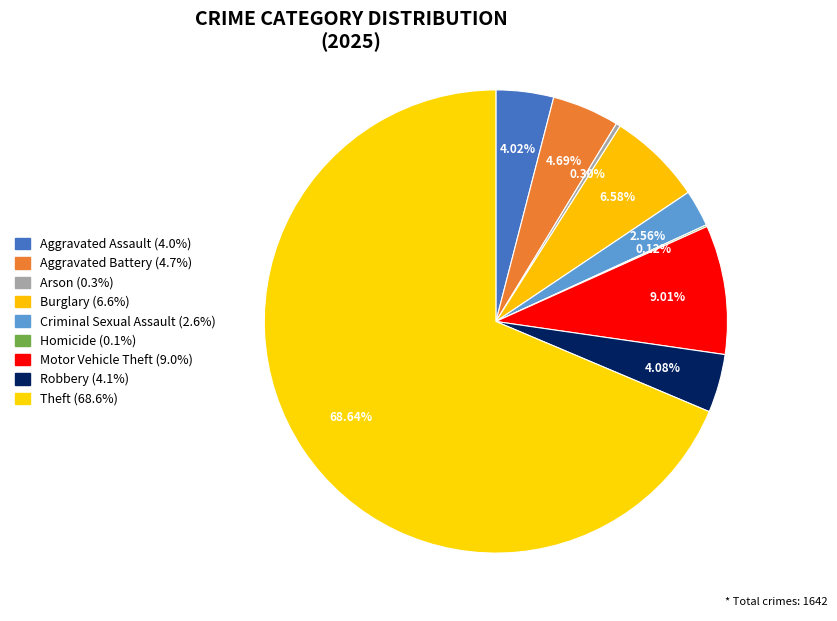

Which slice represents more than half of the pie?

Theft